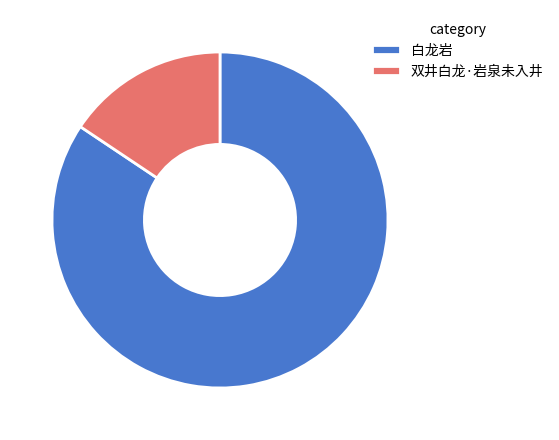

Which slice represents more than half of the pie?

白龙岩